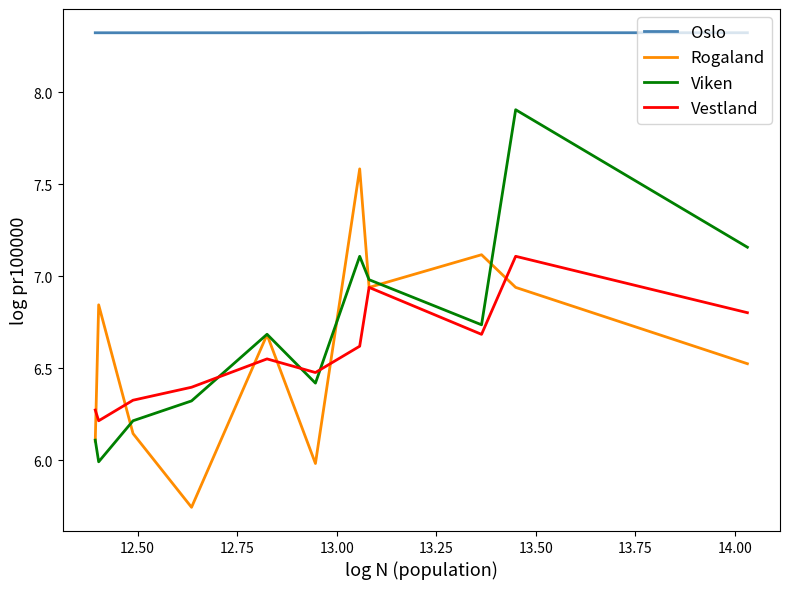

True or false: Oslo and Vestland intersect in this chart.

False